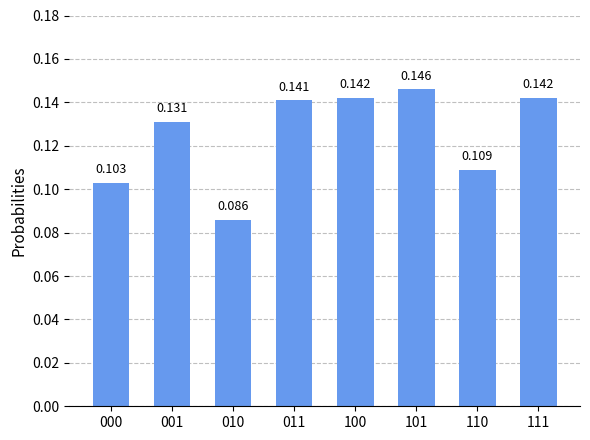

Rank the categories by value from lowest to highest.

010, 000, 110, 001, 011, 100, 111, 101